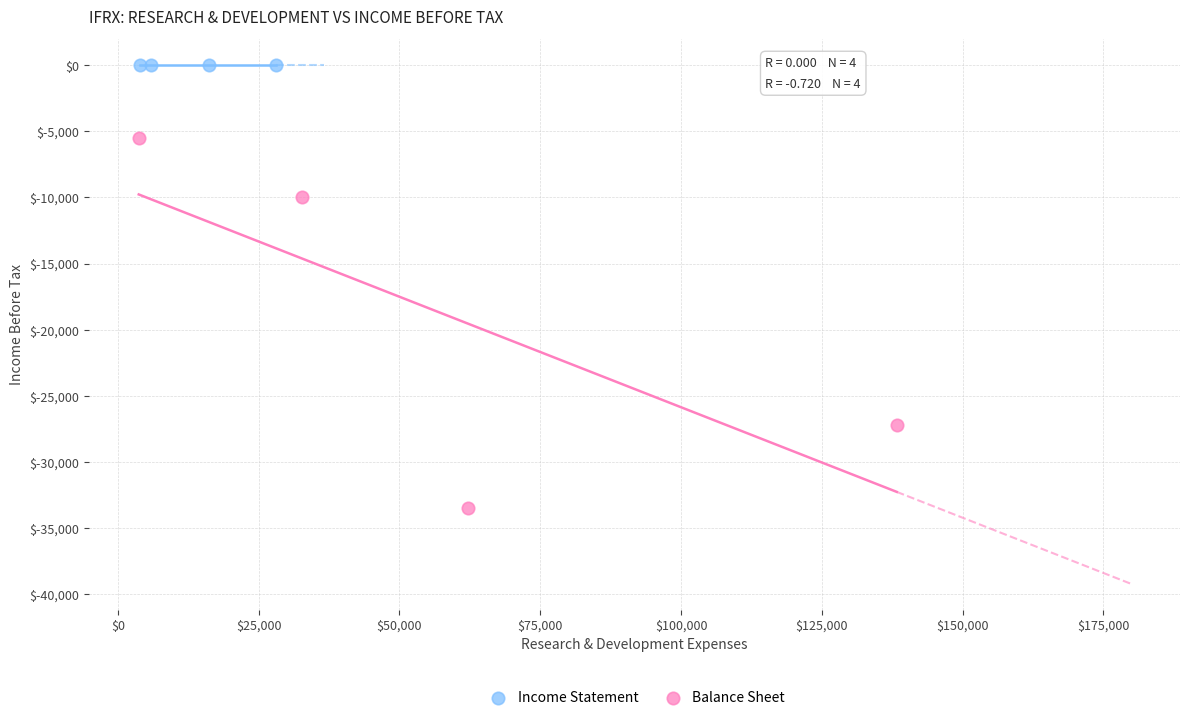

Which series contains the highest Y value?

Income Statement